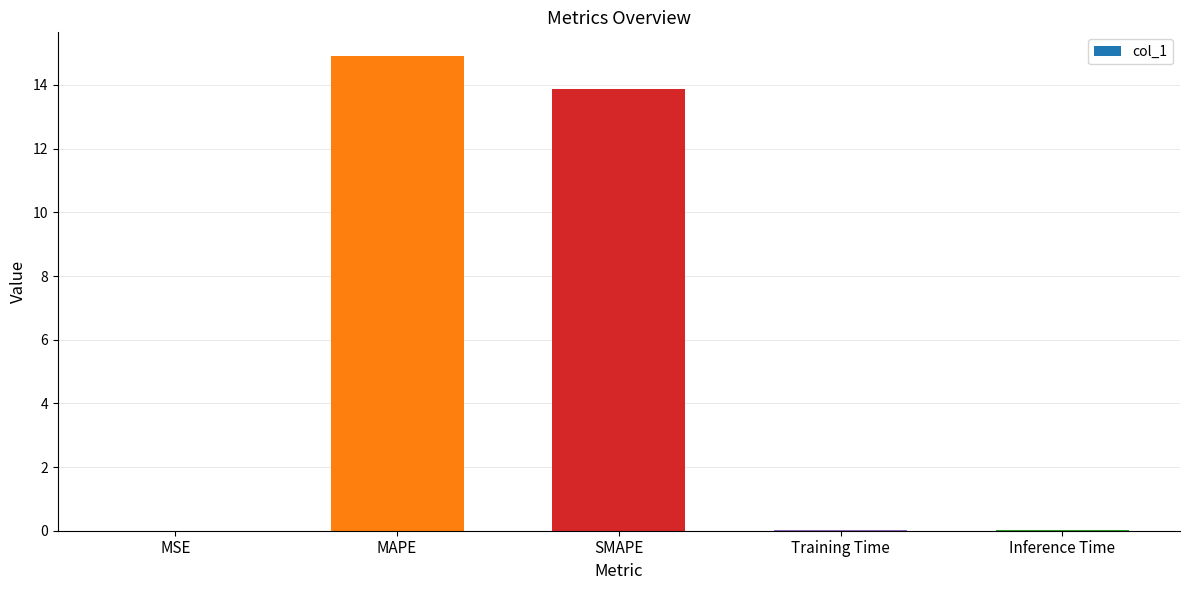

Are the bars horizontal?

No